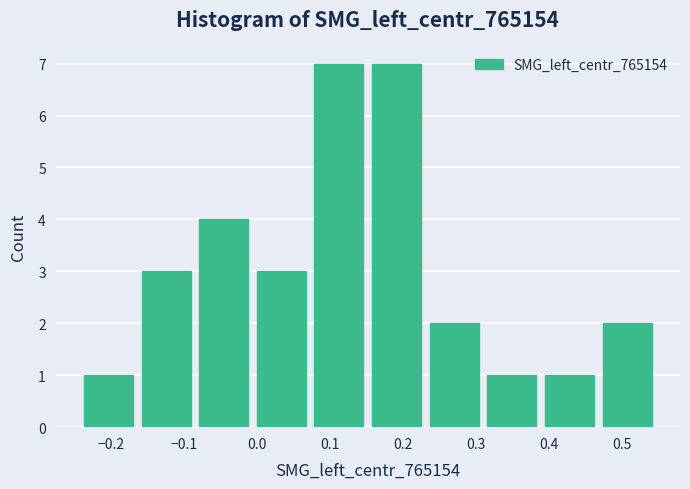

What is the height of the bar covering 0.31 to 0.39 on the x-axis? Neither the bar edges nor the heights are printed on the chart, so give them approximately, as read against the axes.

1